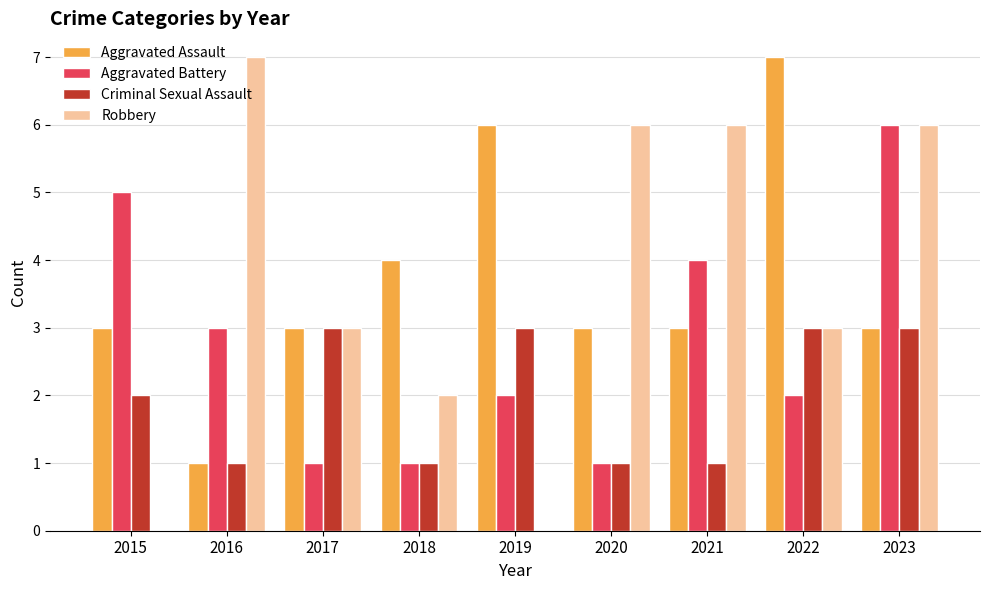

How many series are shown in this chart?

4